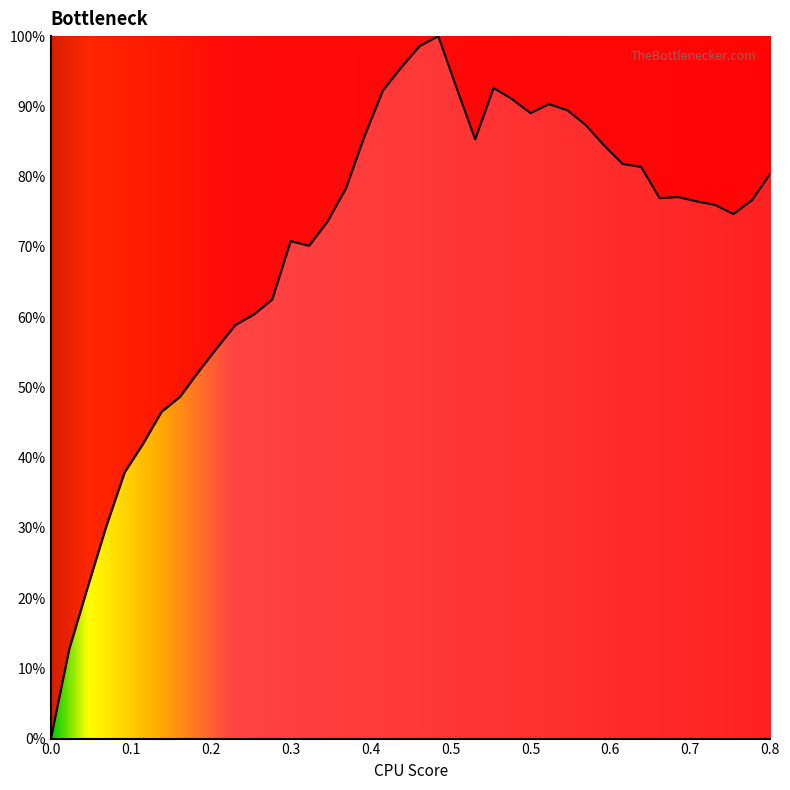

What is the difference between the maximum and minimum values?

100.0